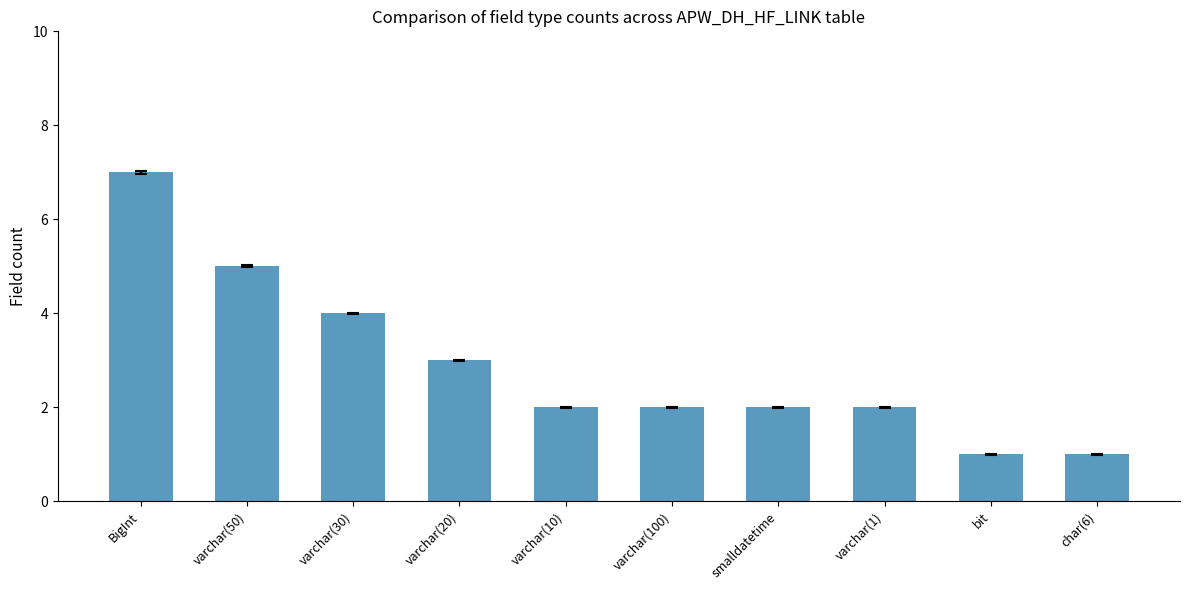

What is the label of the 7th bar from the left?

smalldatetime